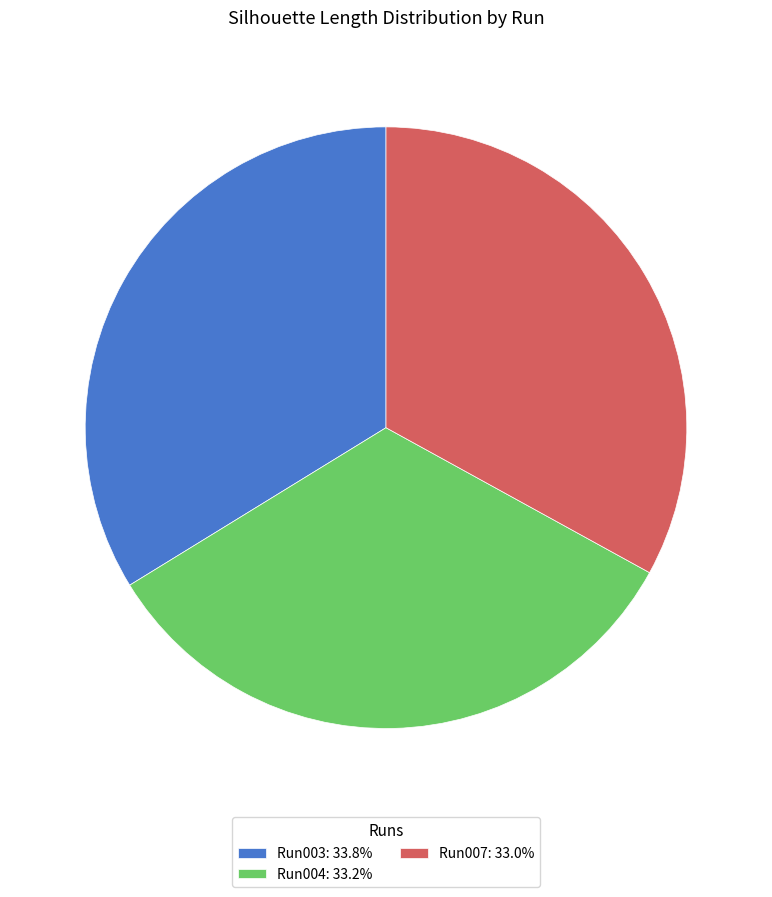

What is the ratio of the value at Run004: 33.2% to the value at Run003: 33.8%?

1.0